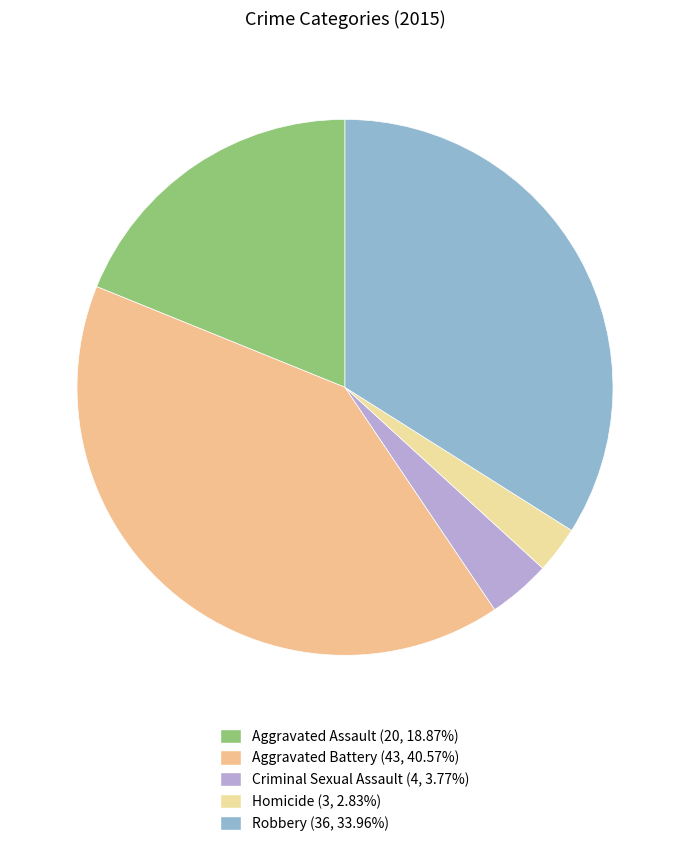

Between Aggravated Assault and Criminal Sexual Assault, which is larger?

Aggravated Assault